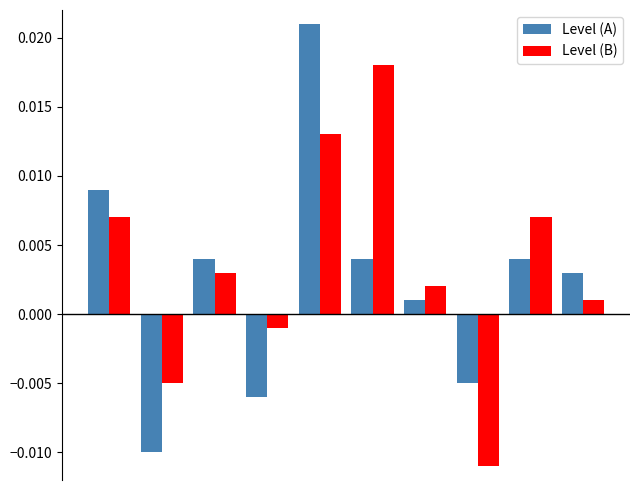

Which series has the widest spread of values?

Level (A)